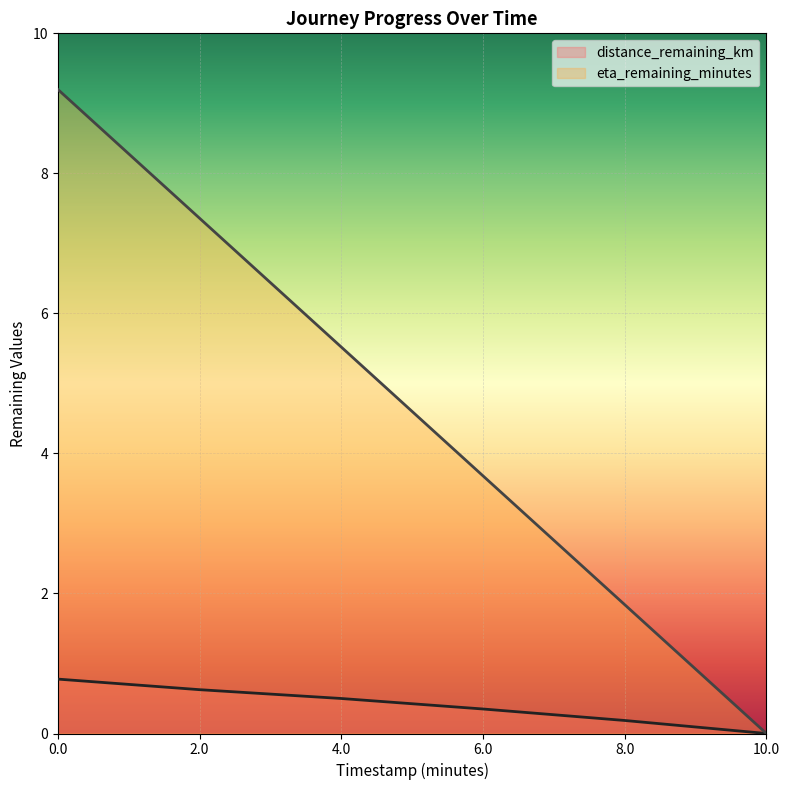

Is it true that eta_remaining_minutes equals 1.1 at 8.0?

False